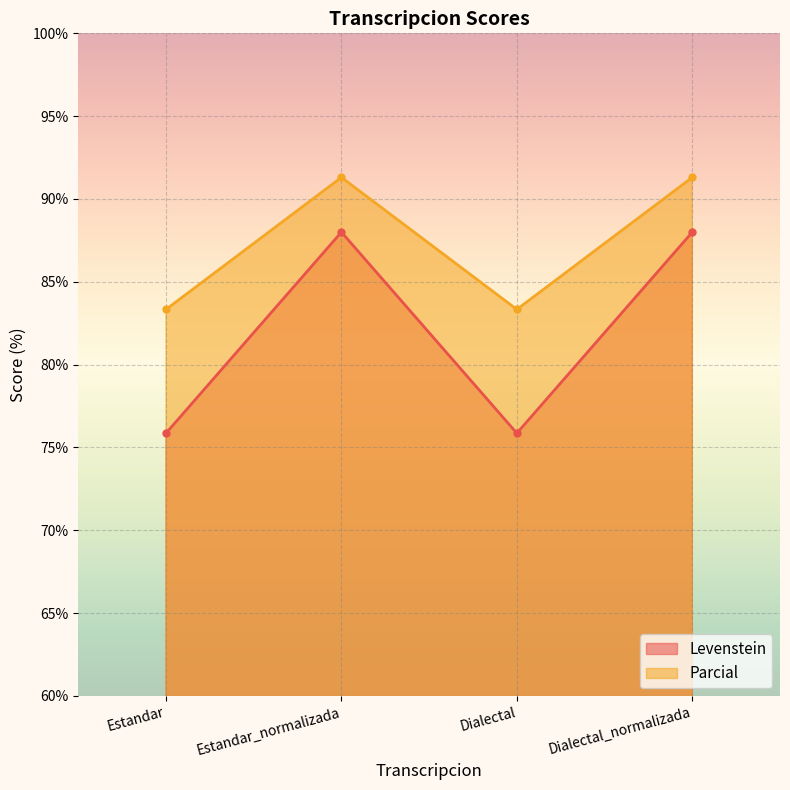

What position from the right is Estandar_normalizada?

3